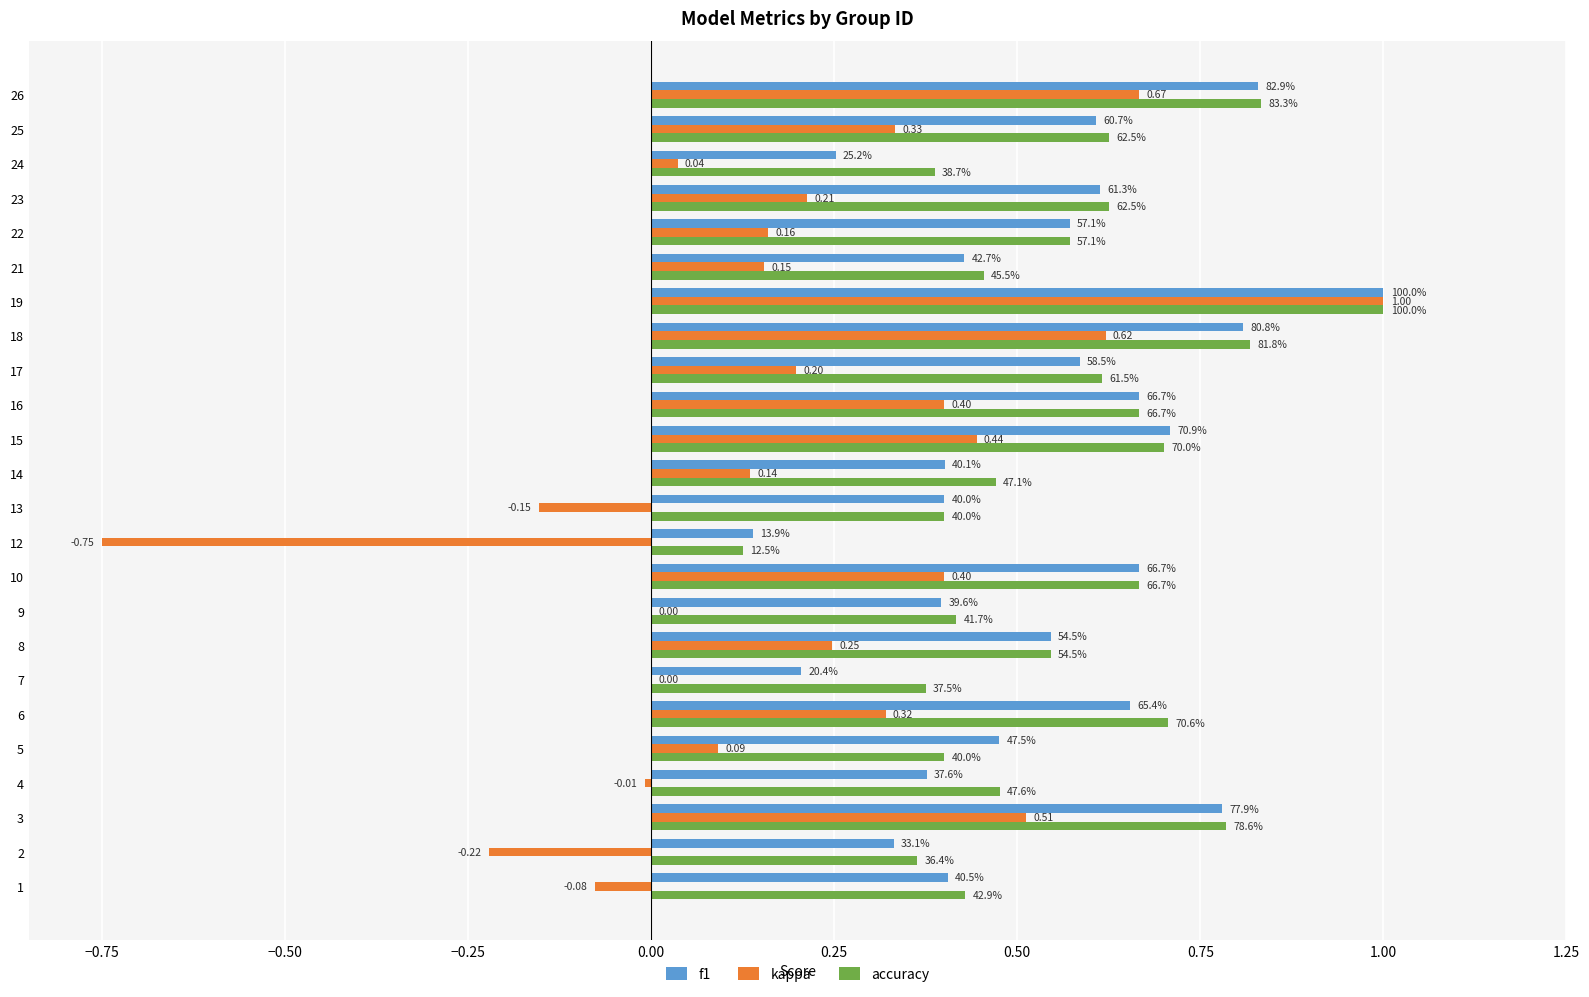

What are all the series names shown in the legend?

f1, kappa, accuracy